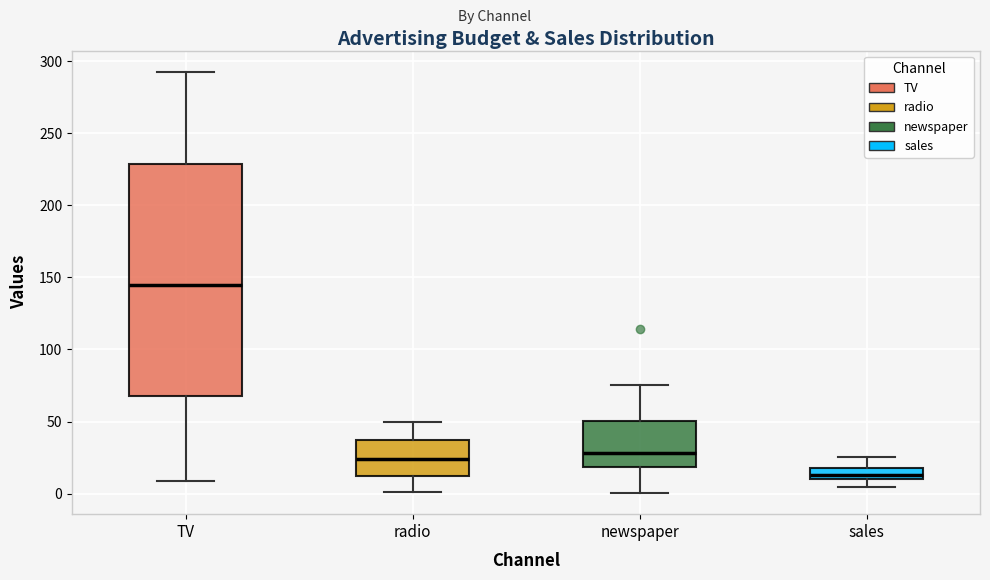

Where does the lower whisker of the box for newspaper end on the y-axis? The values are not printed on the chart, so give them approximately, as read against the axis.

0